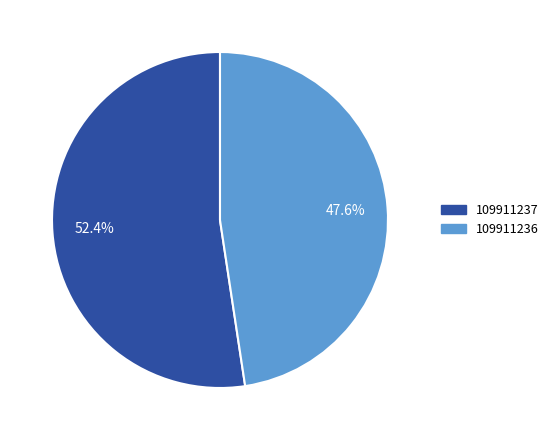

What percentage do 109911237 and 109911236 together represent?

100.0%